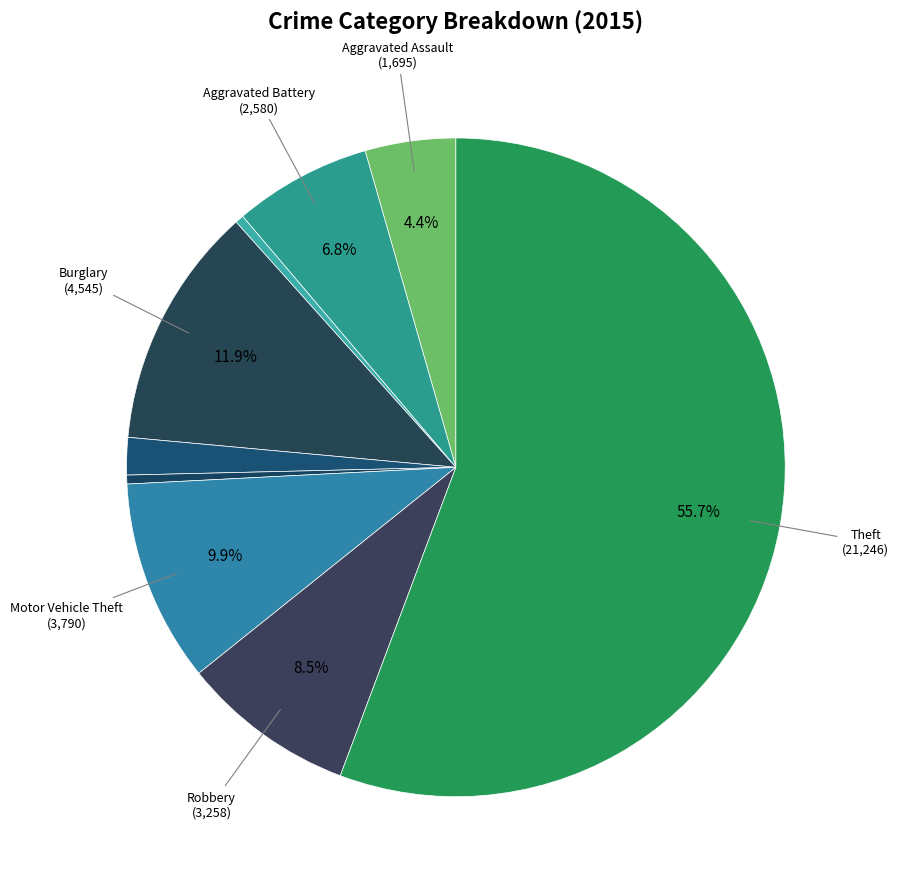

Count the number of slices in the pie.

9